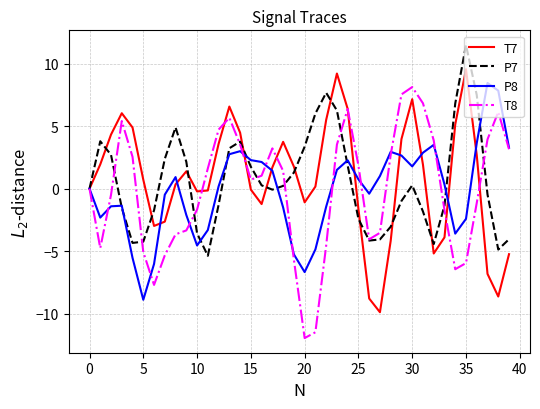

What is the maximum value for T7?

9.5